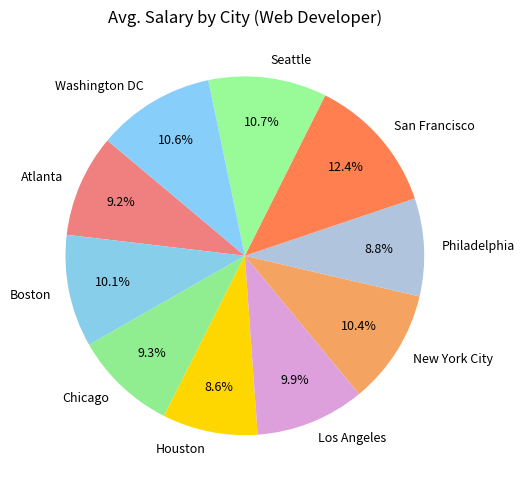

True or false: Philadelphia accounts for 1% of the total.

False